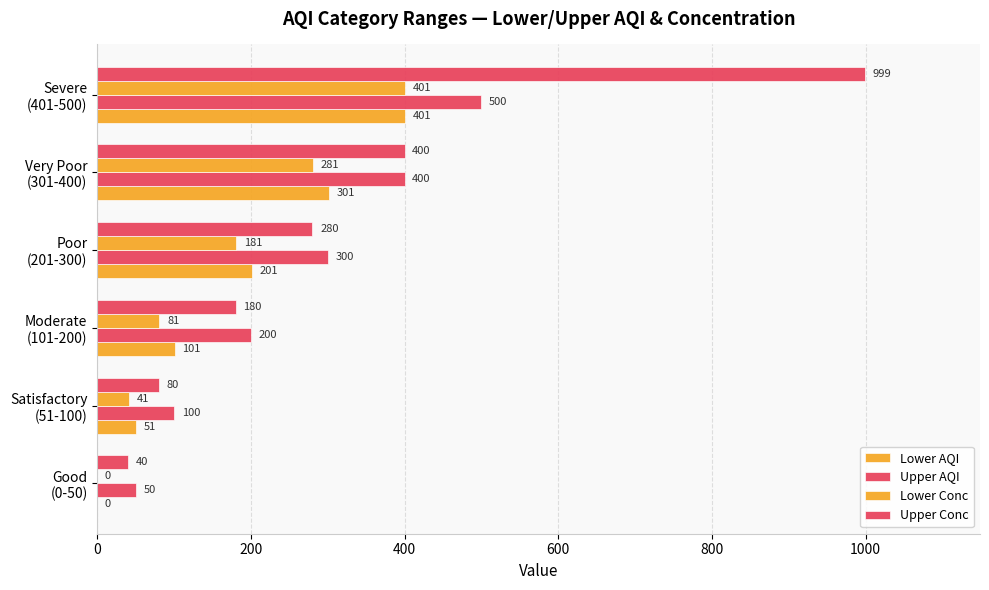

Count the number of categories in the chart.

6